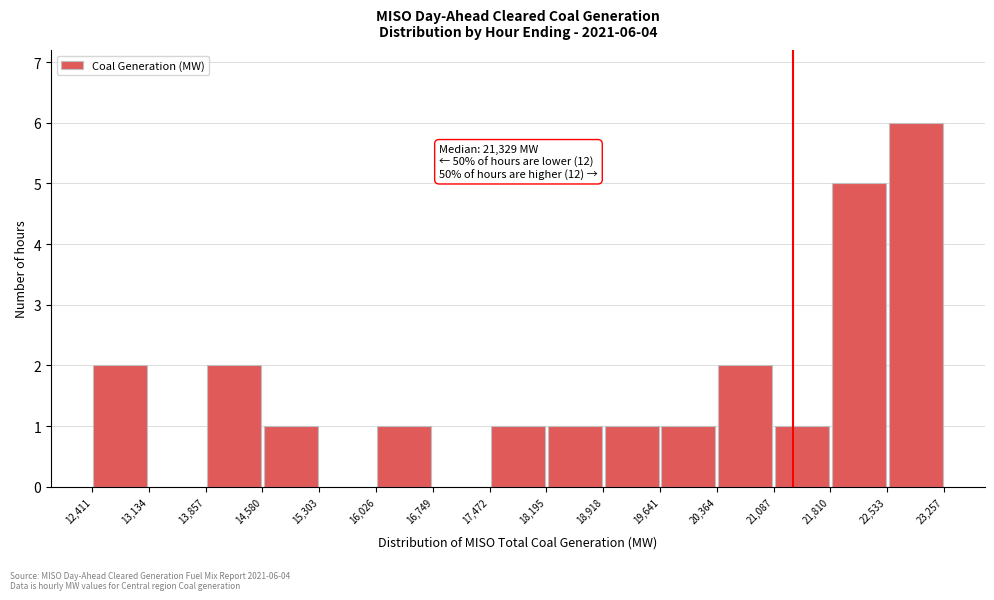

Over which range of the x-axis is the bar tallest?

22,533 to 23,257